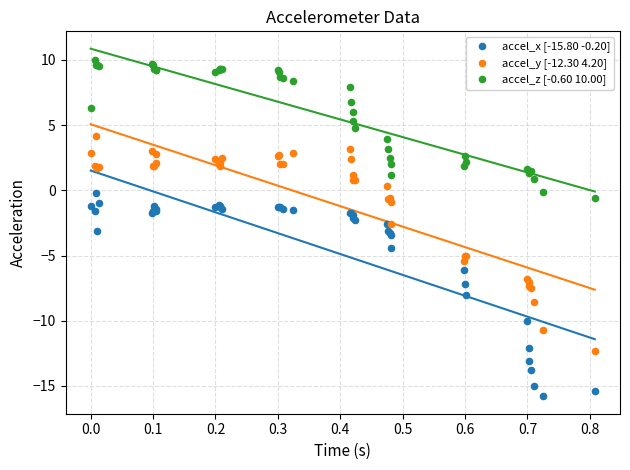

What are all the series names shown in the legend?

accel_x [-15.80 -0.20], accel_y [-12.30 4.20], accel_z [-0.60 10.00]